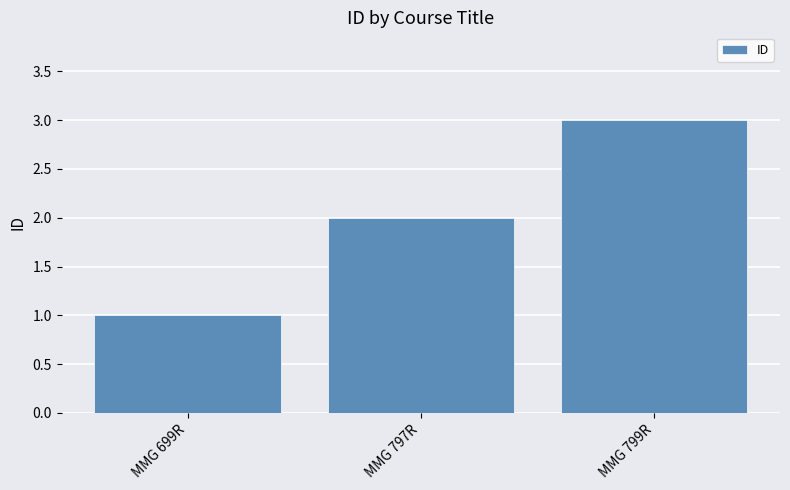

Approximately how many times larger is the value at MMG 799R compared to MMG 699R?

3.0